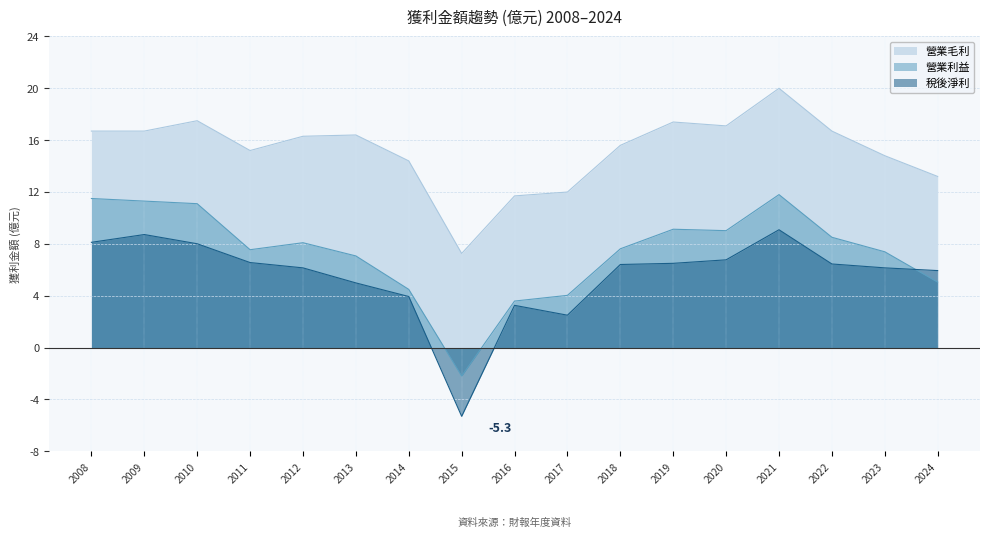

Reading right to left, what are all the values shown in this chart?

營業毛利: 13.2	14.8	16.7	20.0	17.1	17.4	15.6	12.0	11.7	7.3	14.4	16.4	16.3	15.2	17.5	16.7	16.7
營業利益: 5.0	7.4	8.5	11.8	9.0	9.1	7.6	4.0	3.6	-2.2	4.5	7.1	8.1	7.5	11.1	11.3	11.5
稅後淨利: 5.9	6.2	6.5	9.1	6.8	6.5	6.4	2.5	3.3	-5.3	3.9	5.0	6.2	6.6	8.0	8.7	8.1